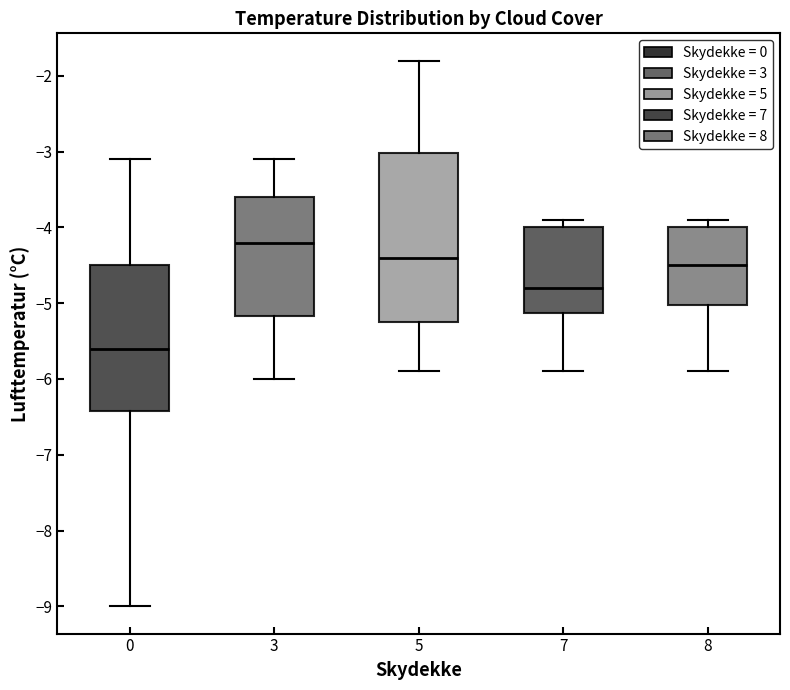

Comparing the boxes themselves (not the whiskers), which one is the tallest?

5